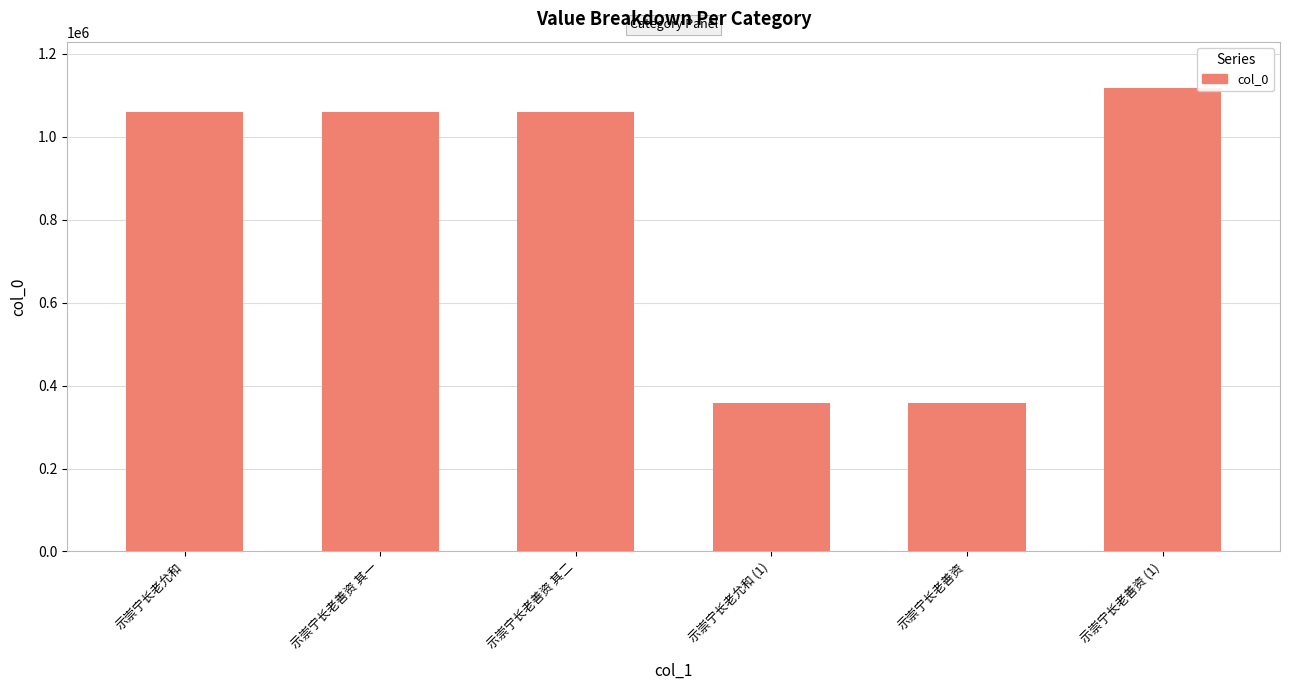

Are the bars grouped side by side (vs. stacked)?

No